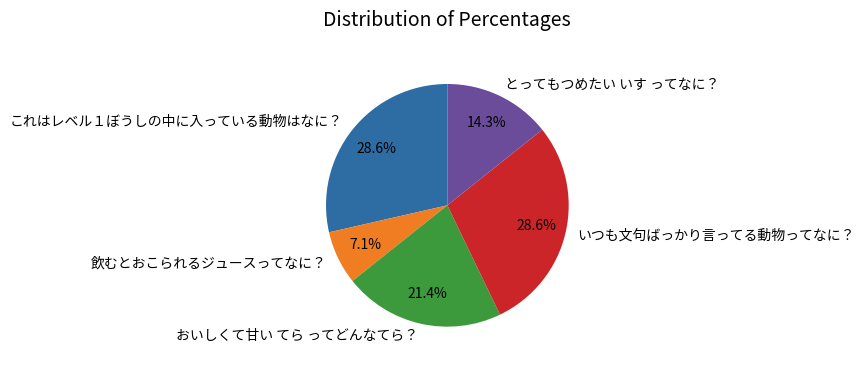

Combined, what portion of the pie is おいしくて甘い てら ってどんなてら？ and いつも文句ばっかり言ってる動物ってなに？?

50.0%